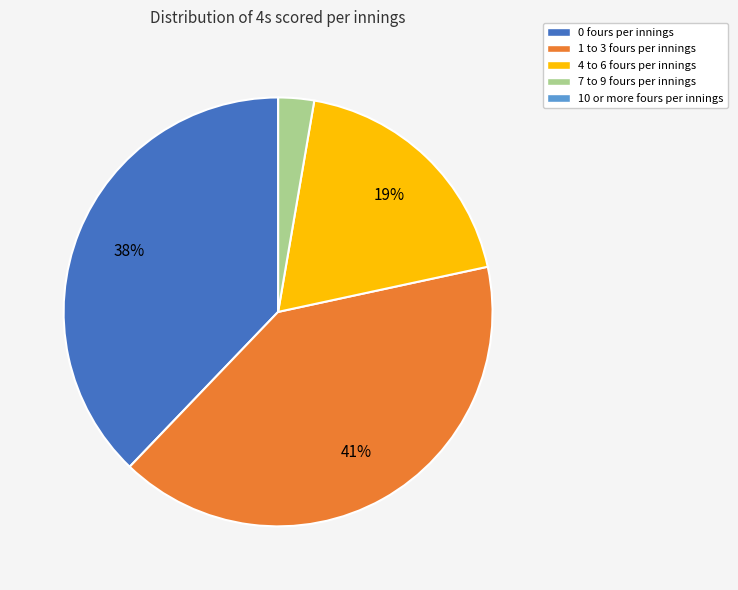

Is there a majority slice in this chart?

No